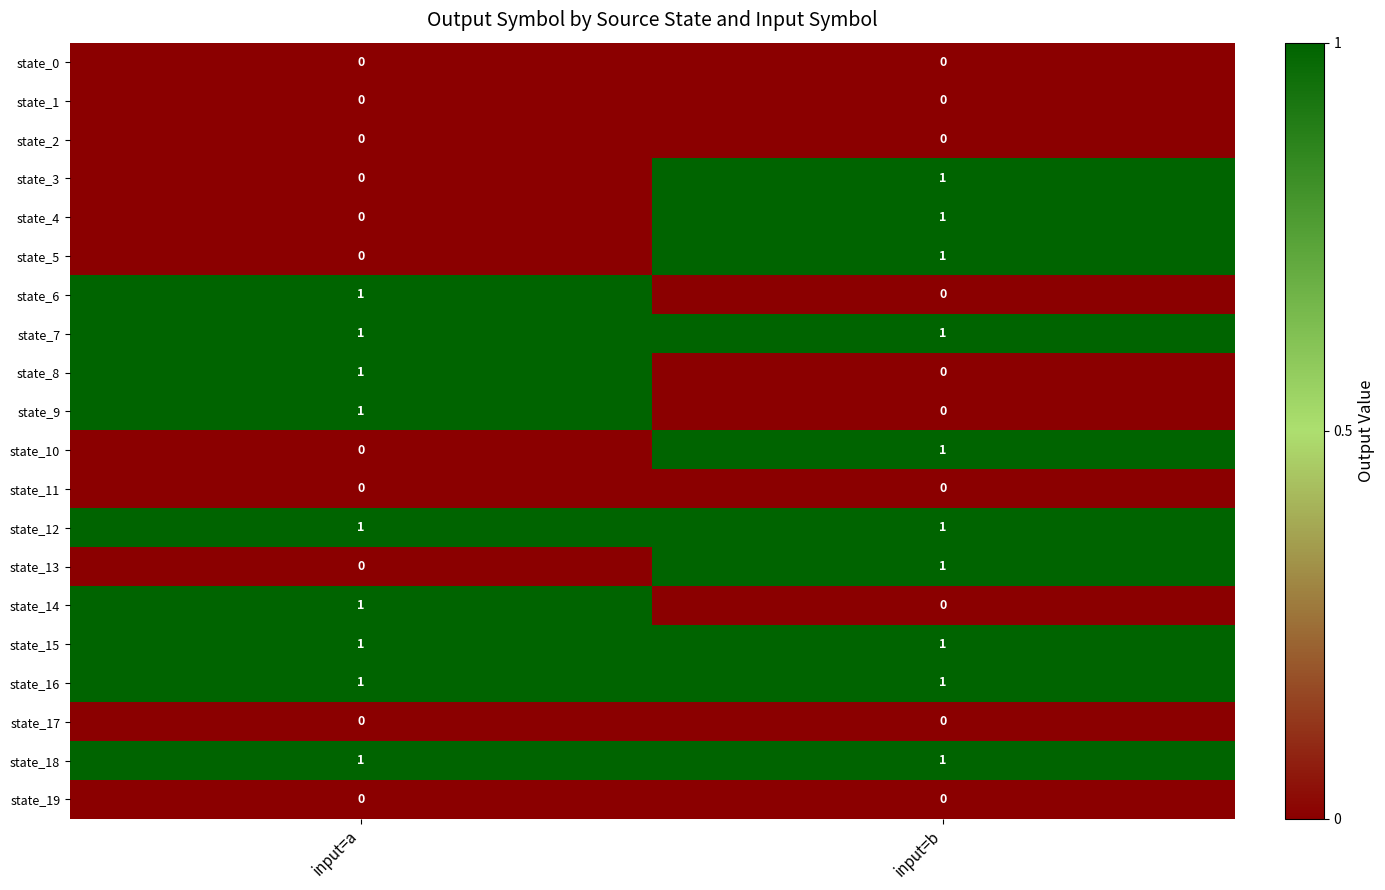

Is it true that state_16 equals 1 at input=b?

True